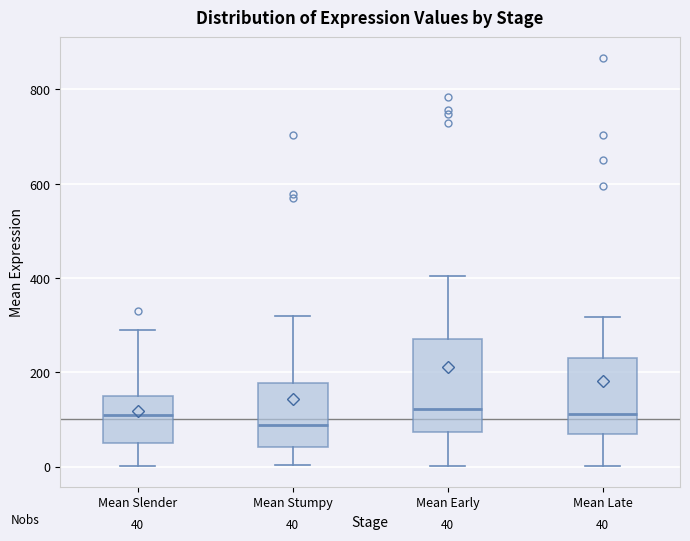

Which box has the lowest median line?

Mean Stumpy